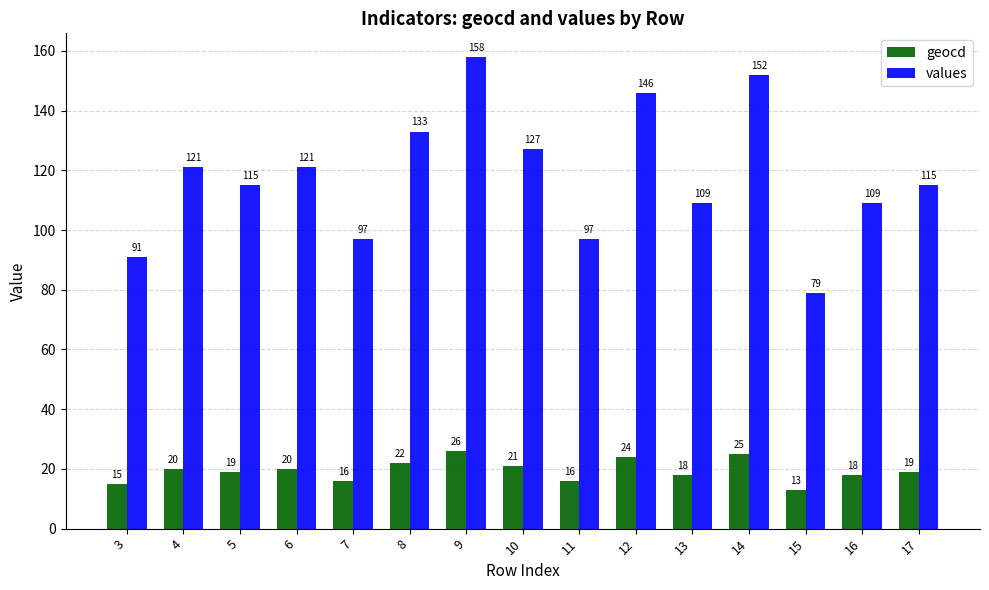

How many groups of bars are there?

15